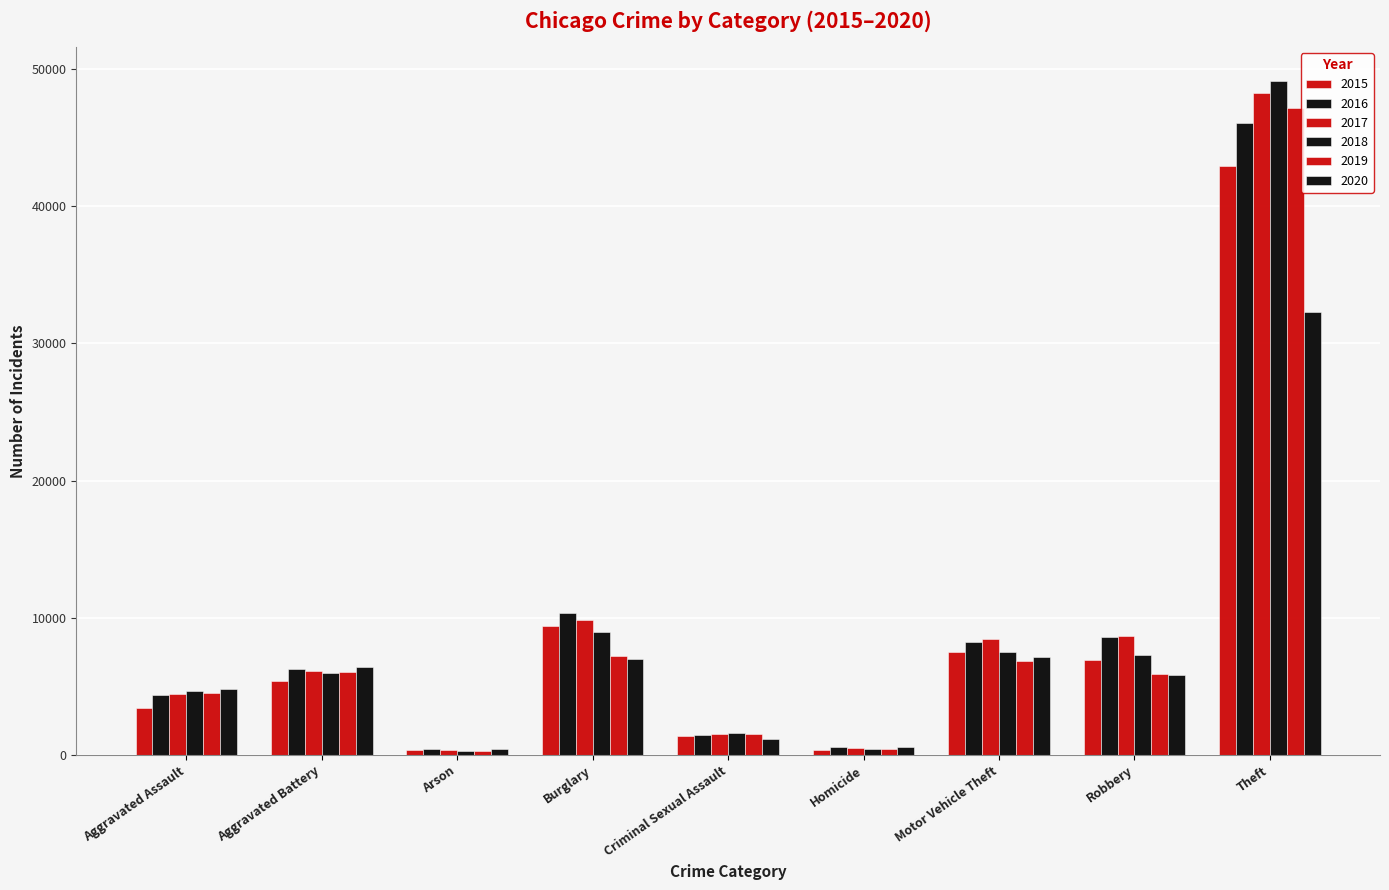

What is the spread (max minus min) of values at Criminal Sexual Assault?

396